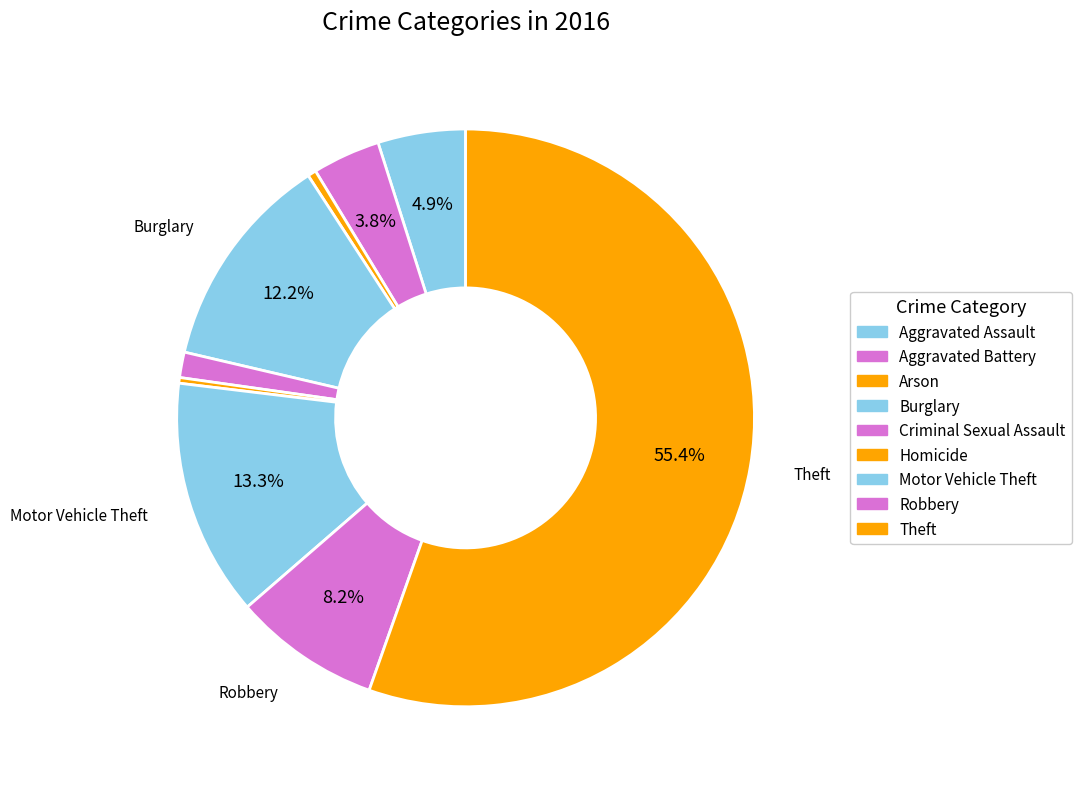

Is there any slice that represents more than half of the pie?

Yes